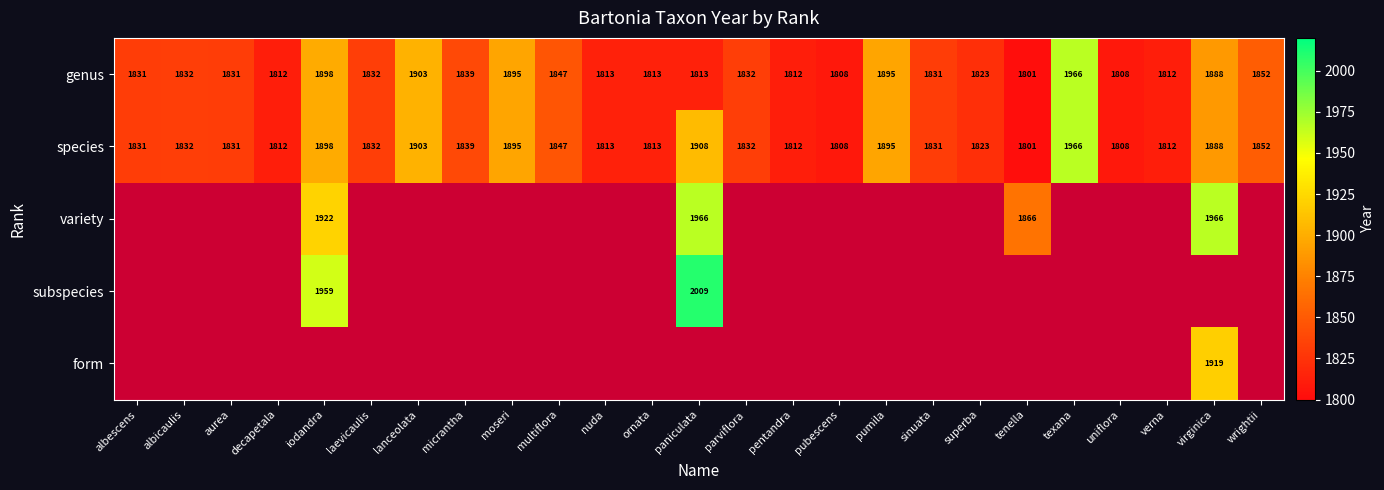

What is the lowest value of the species series?

1801